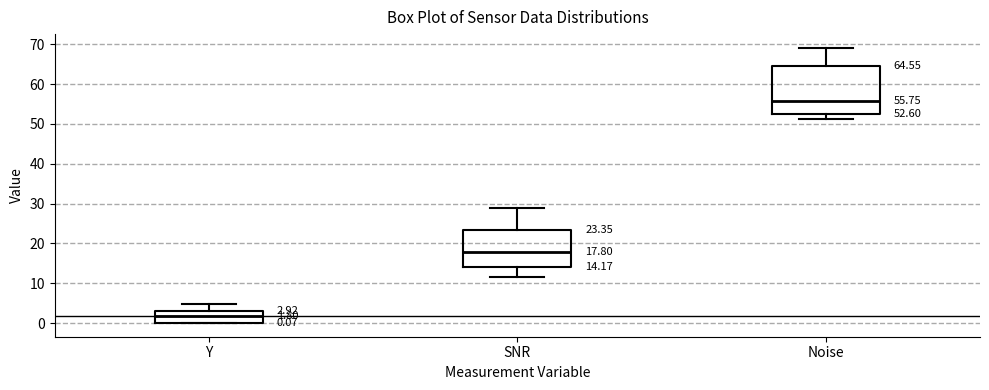

Which box's median line is the highest?

Noise